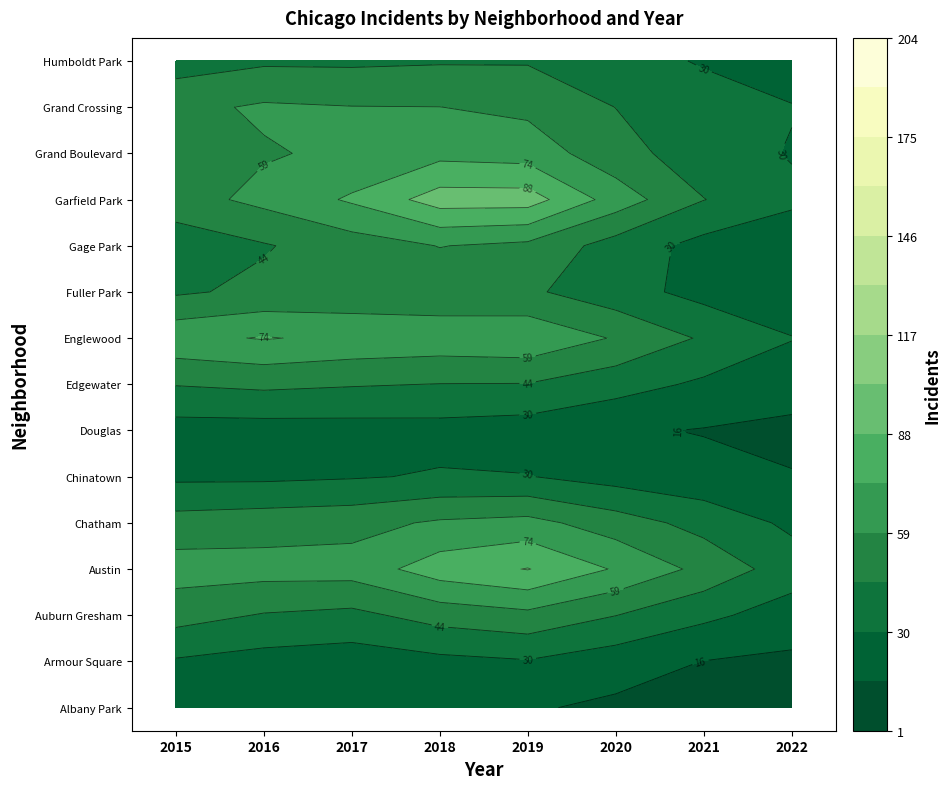

At which label does Albany Park reach its minimum?

2021